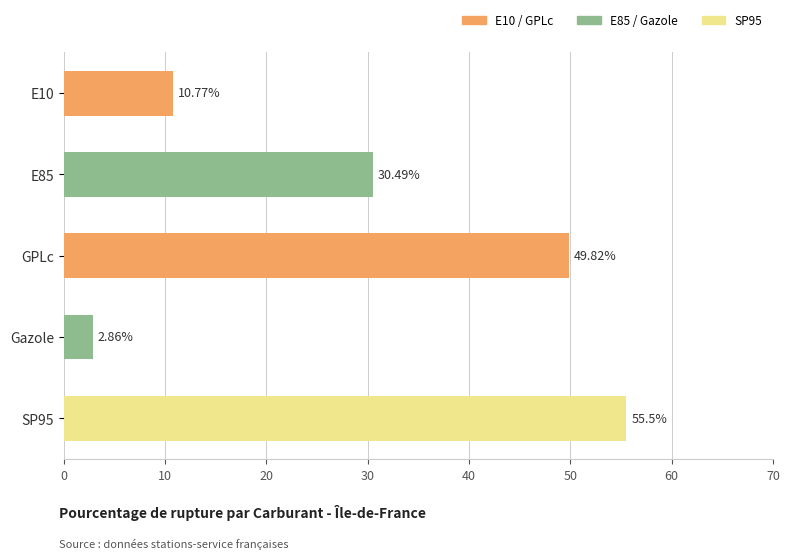

How many categories are shown in the chart?

5